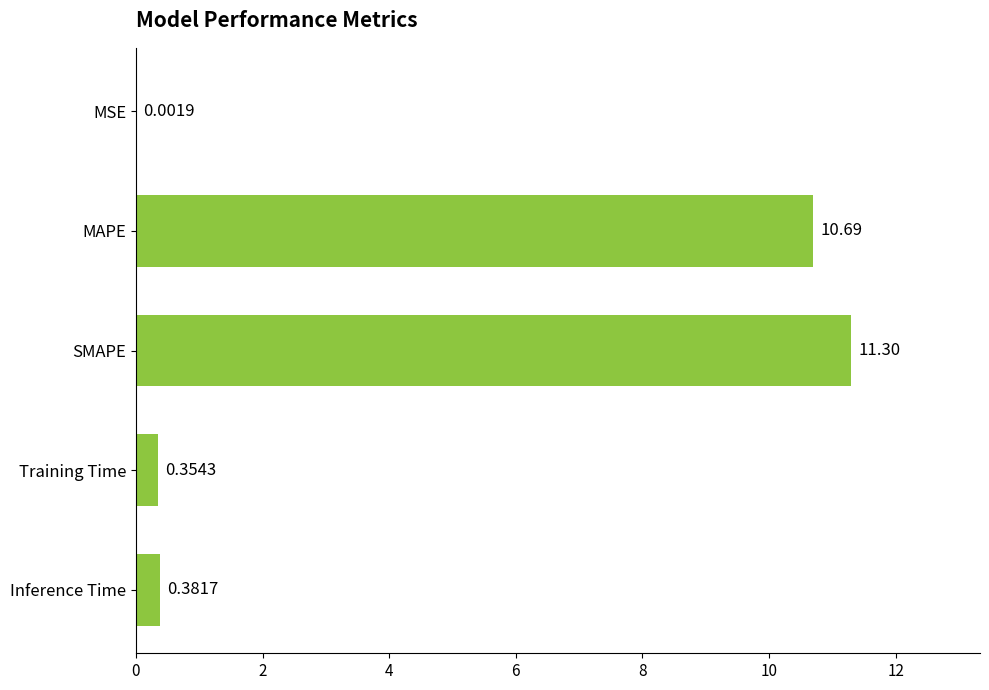

What is the greatest value displayed?

11.3